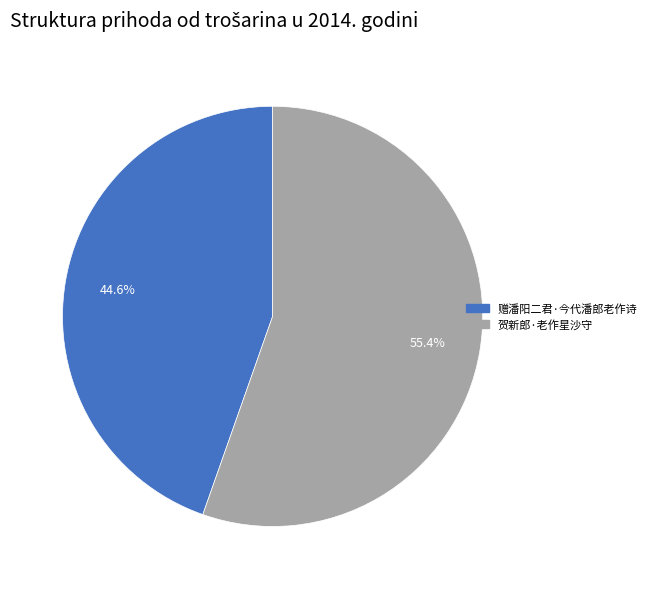

Which has a higher value, 赠潘阳二君·今代潘郎老作诗 or 贺新郎·老作星沙守?

贺新郎·老作星沙守